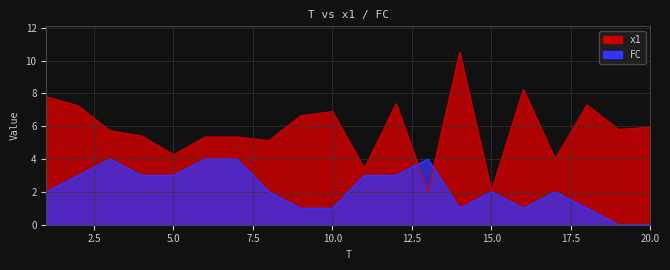

At which label does FC first exceed 2?

2